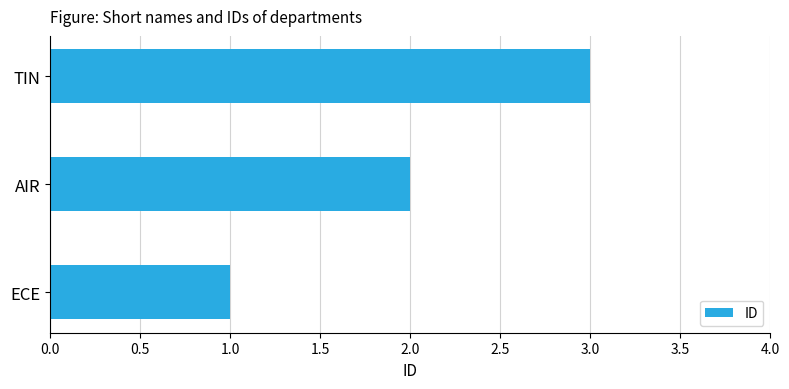

What value does the data have at TIN?

3